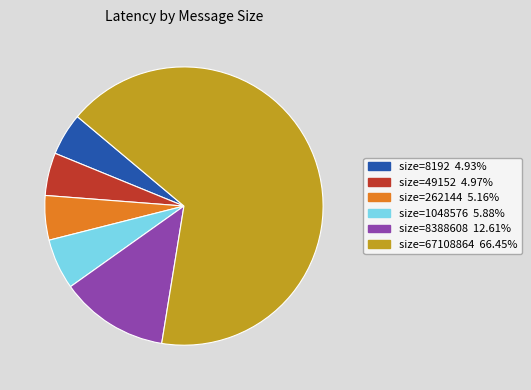

Is there a majority slice in this chart?

Yes